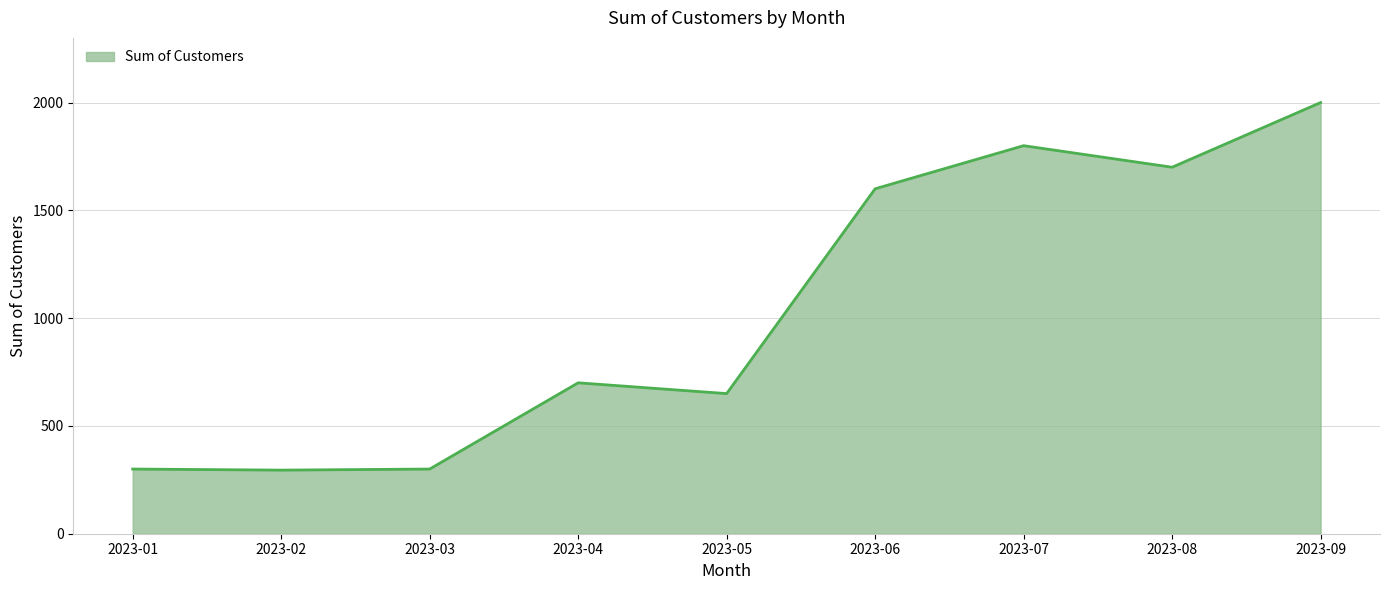

At which category does the chart reach its peak across all series?

2023-09